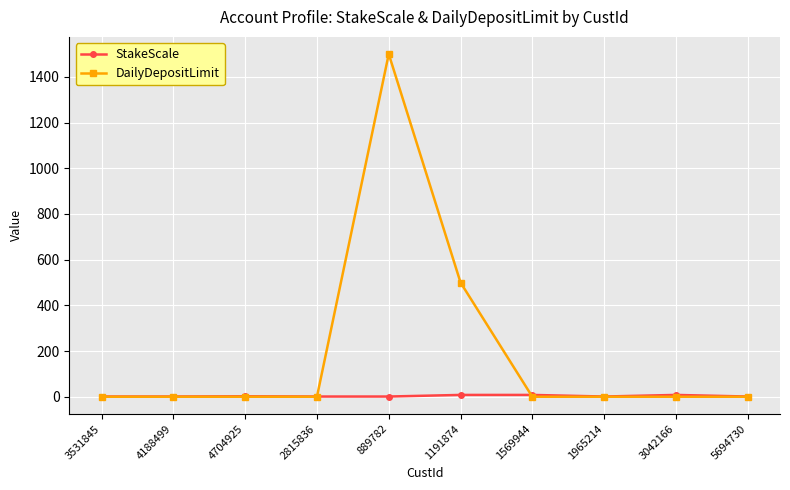

The StakeScale series shows 1 at 889782. True or false?

True